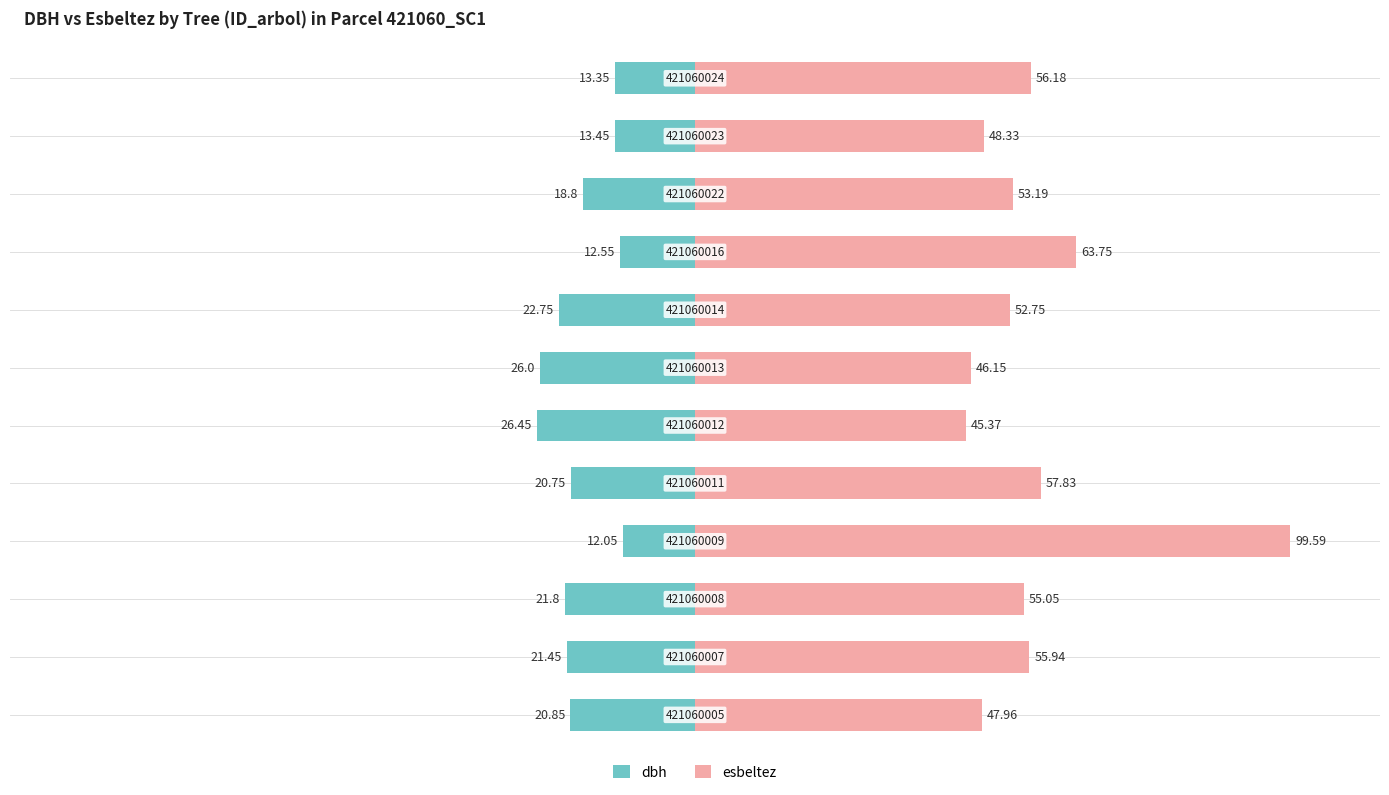

Does the chart contain stacked bars?

No